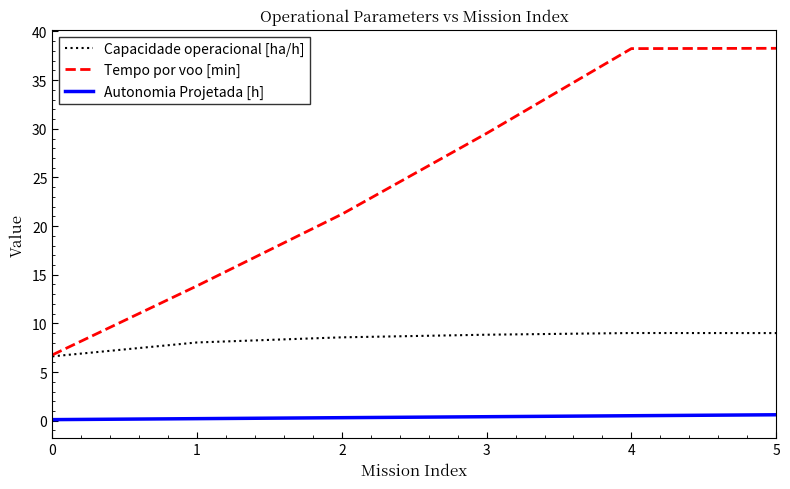

What is the greatest value displayed?

38.3